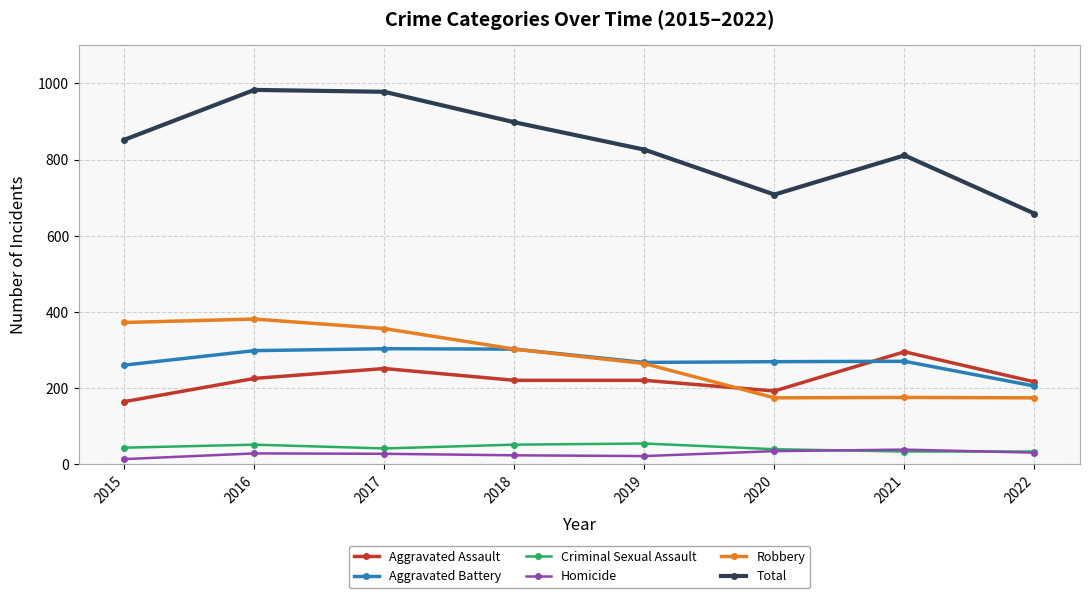

True or false: Aggravated Assault has more than 1 interior local peaks.

True